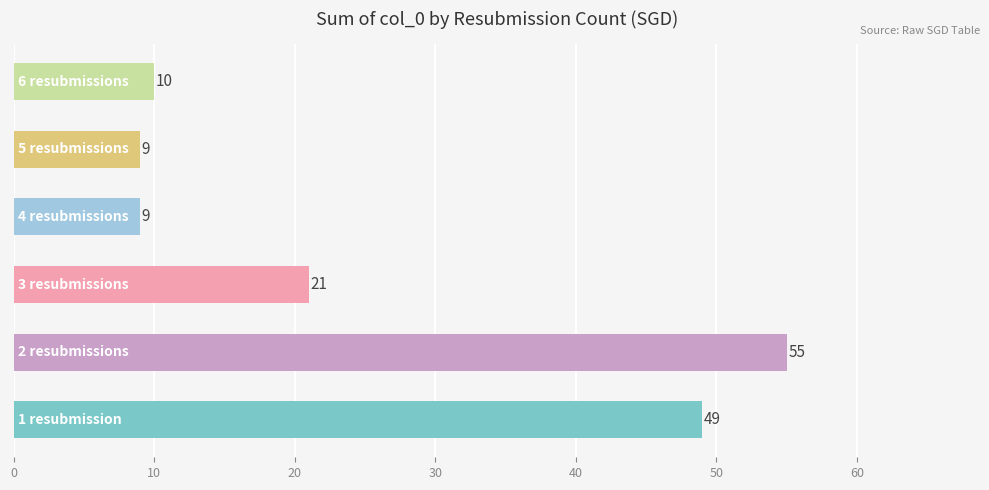

Does the chart contain any negative values?

No